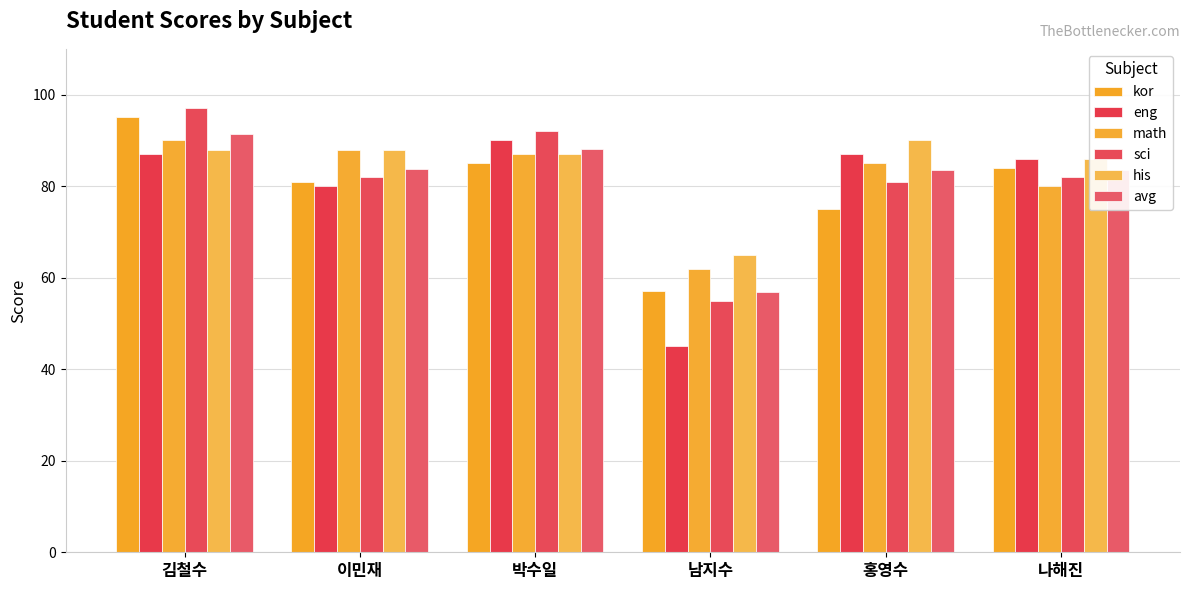

The eng series shows 41.5 at 박수일. True or false?

False